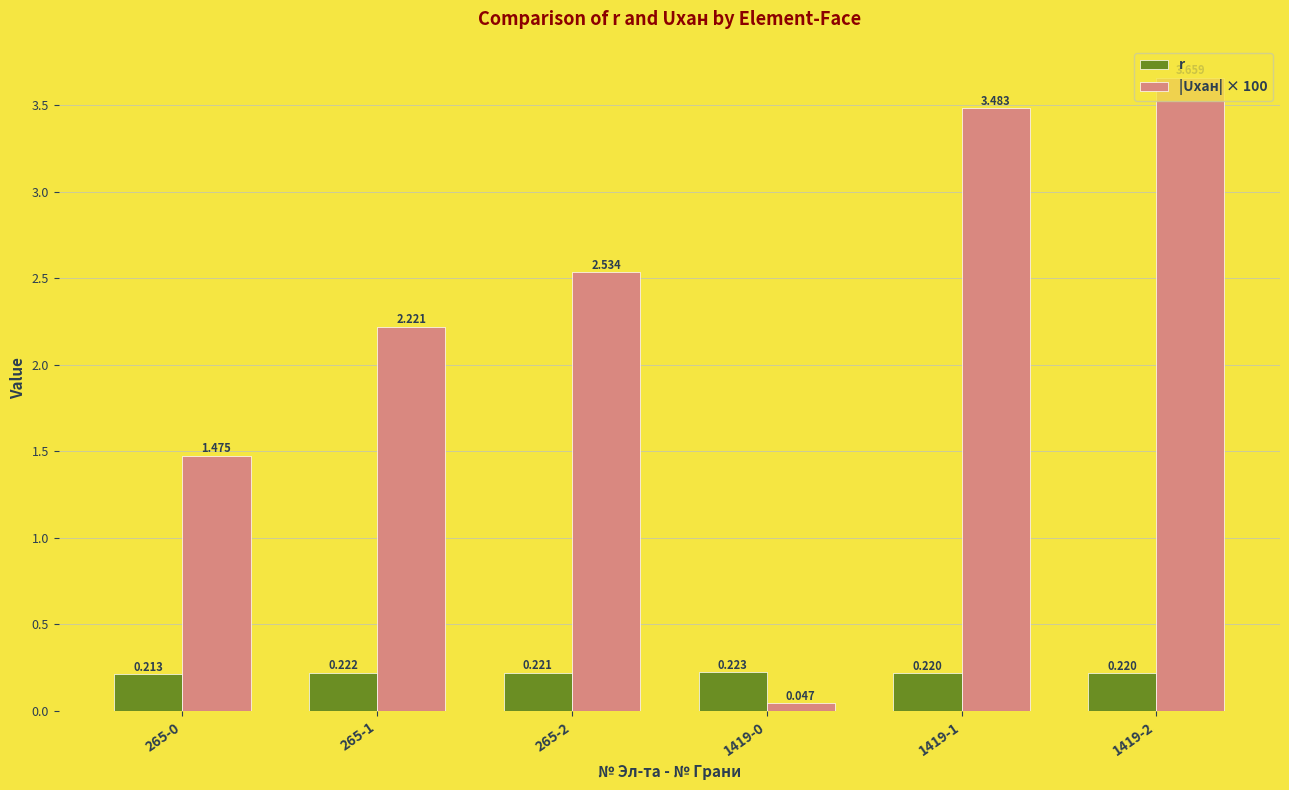

What are all the series names shown in the legend?

r, |Uxан| × 100